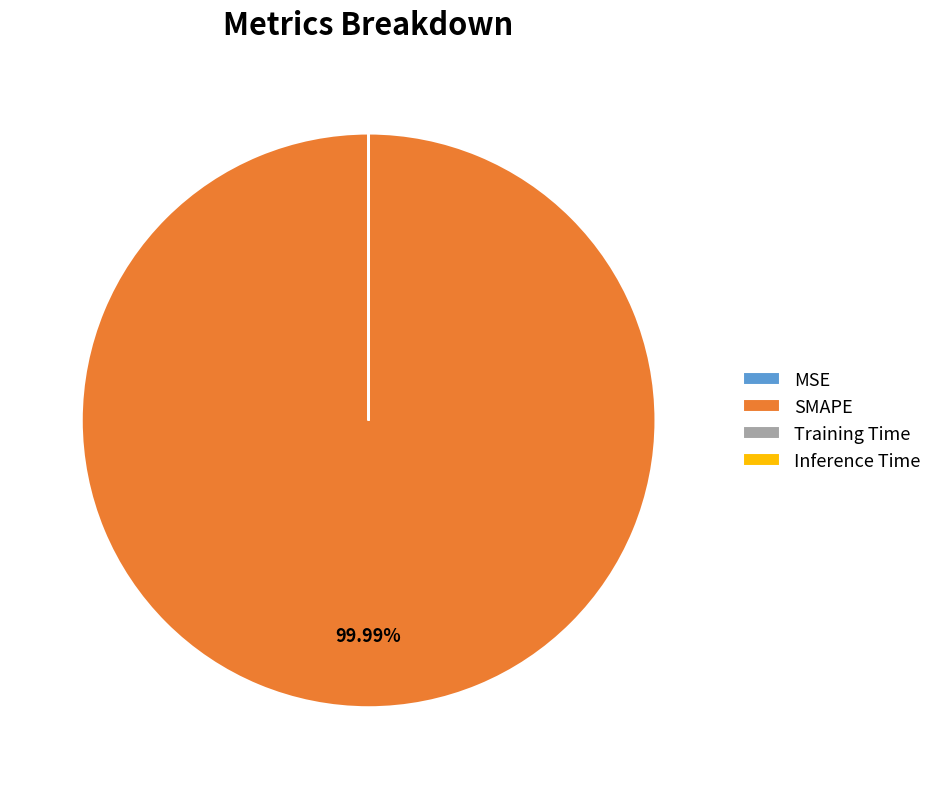

What is the largest slice in the pie chart?

SMAPE